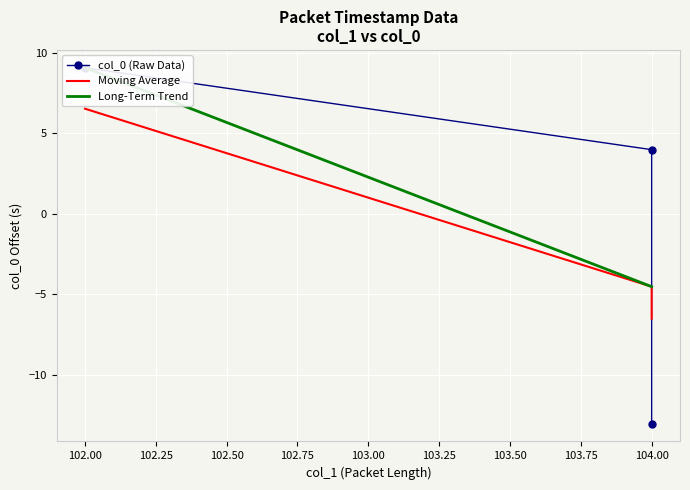

How many values are below 3?

1